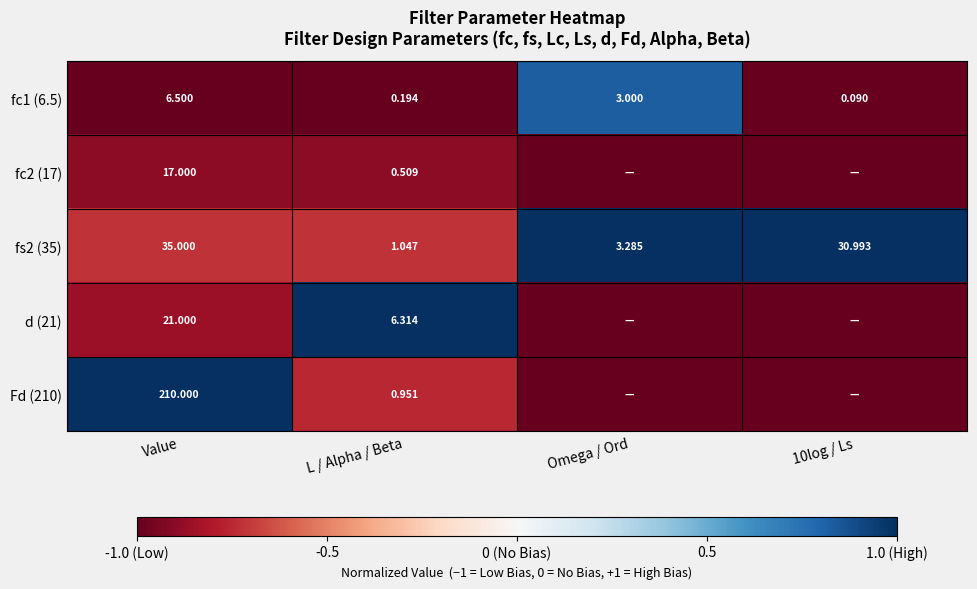

Is the value of fc1 (6.5) at L / Alpha / Beta greater than the value of Fd (210) at Value?

No